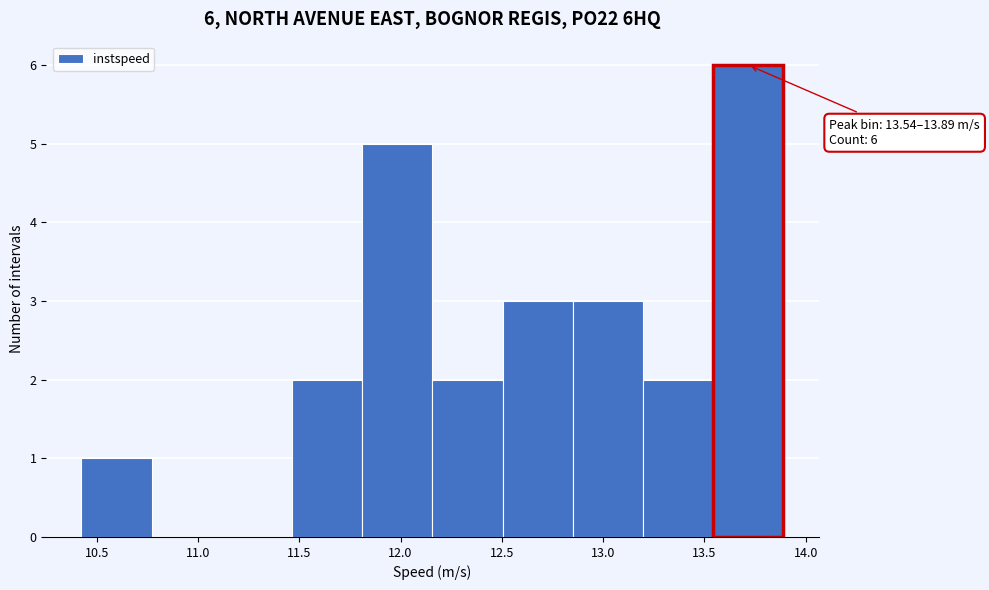

Which range on the x-axis has the tallest bar?

13.55 to 13.90